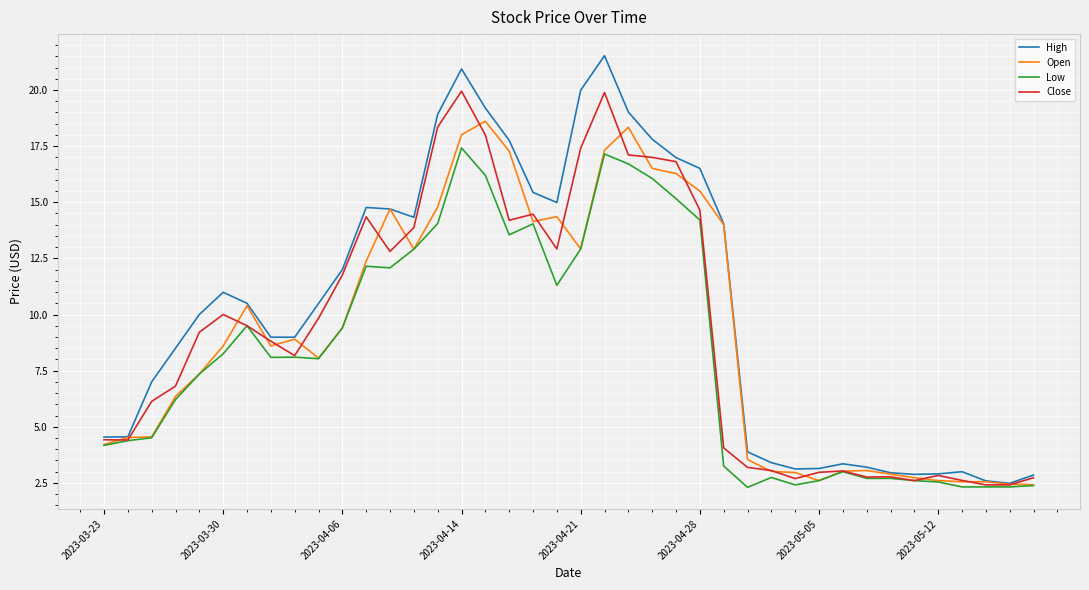

Rank the series by their maximum value, from highest to lowest.

High, Close, Open, Low